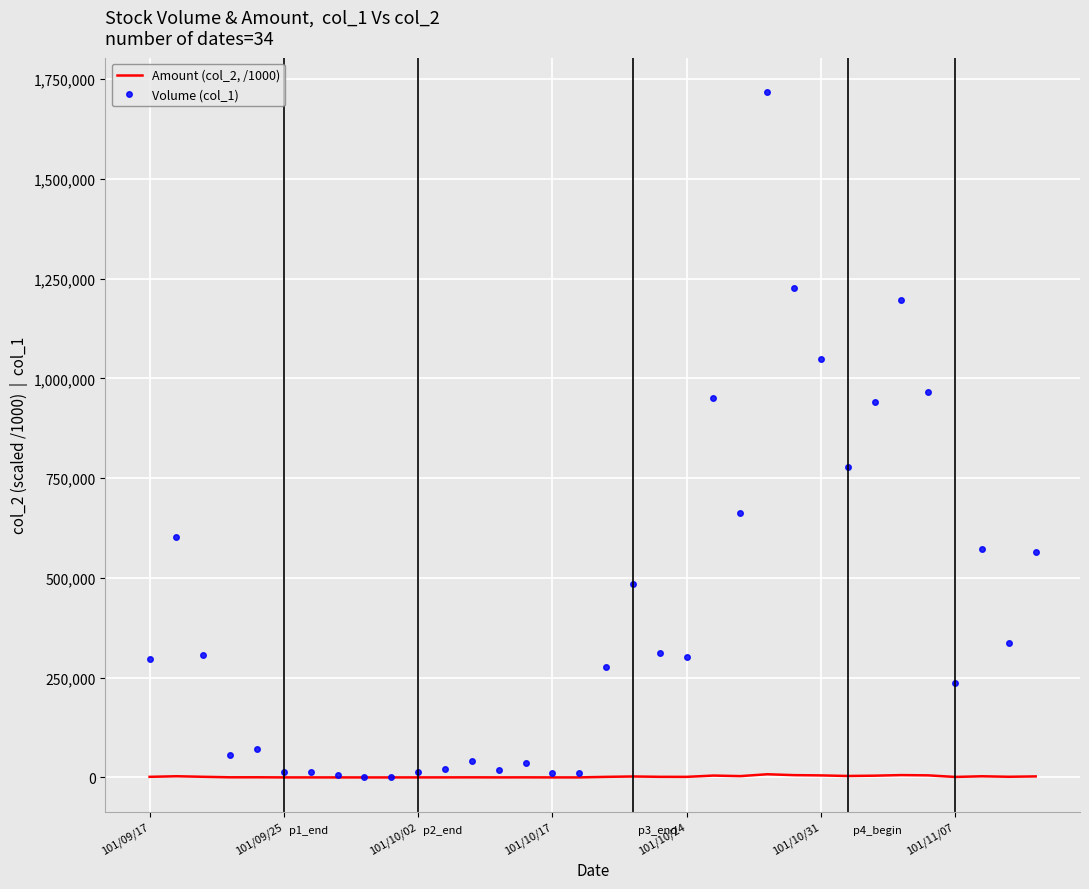

Which series has the largest total across all categories?

Volume (col_1)